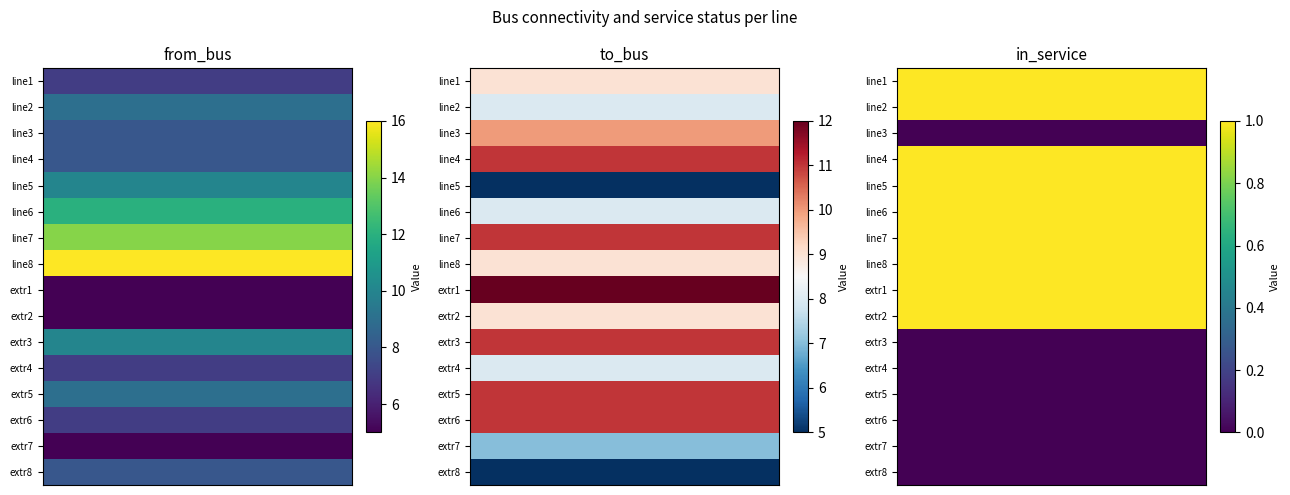

Is it true that line5 equals 0 at in_service?

False